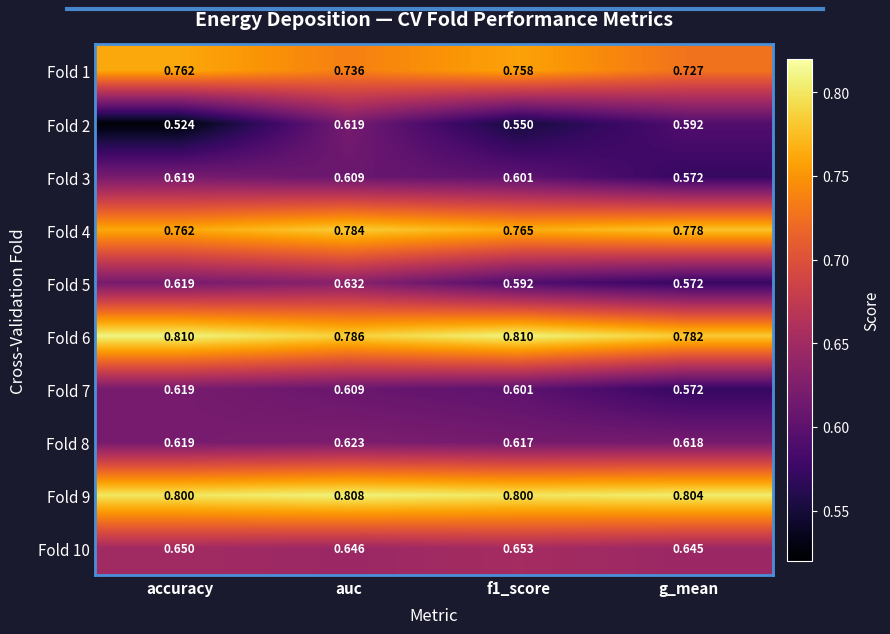

At which category is the sum across all series the highest?

auc